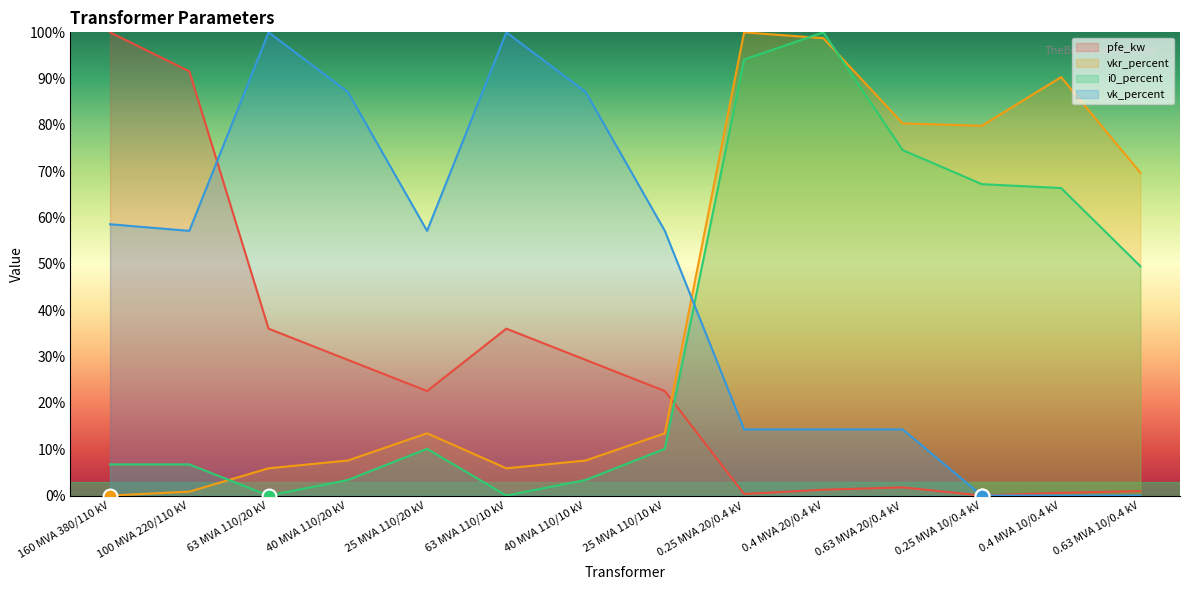

Reading right to left, list all the values displayed in this chart.

pfe_kw: 1.0	0.6	0.0	1.8	1.3	0.3	22.6	29.3	36.0	22.6	29.3	36.0	91.6	100.0
vkr_percent: 69.7	90.3	79.8	80.3	98.7	100.0	13.4	7.6	5.9	13.4	7.6	5.9	0.8	0.0
i0_percent: 49.5	66.4	67.2	74.6	100.0	94.1	10.1	3.4	0.0	10.1	3.4	0.0	6.7	6.7
vk_percent: 0.0	0.0	0.0	14.3	14.3	14.3	57.1	87.1	100.0	57.1	87.1	100.0	57.1	58.6